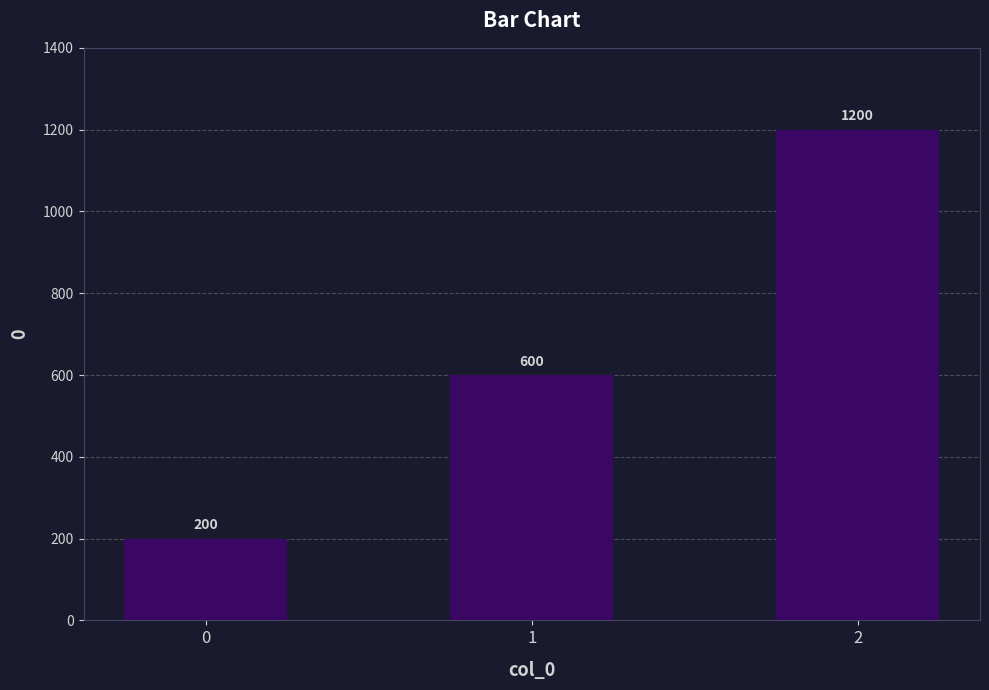

Reading left to right, list all the values displayed in this chart.

200	600	1200